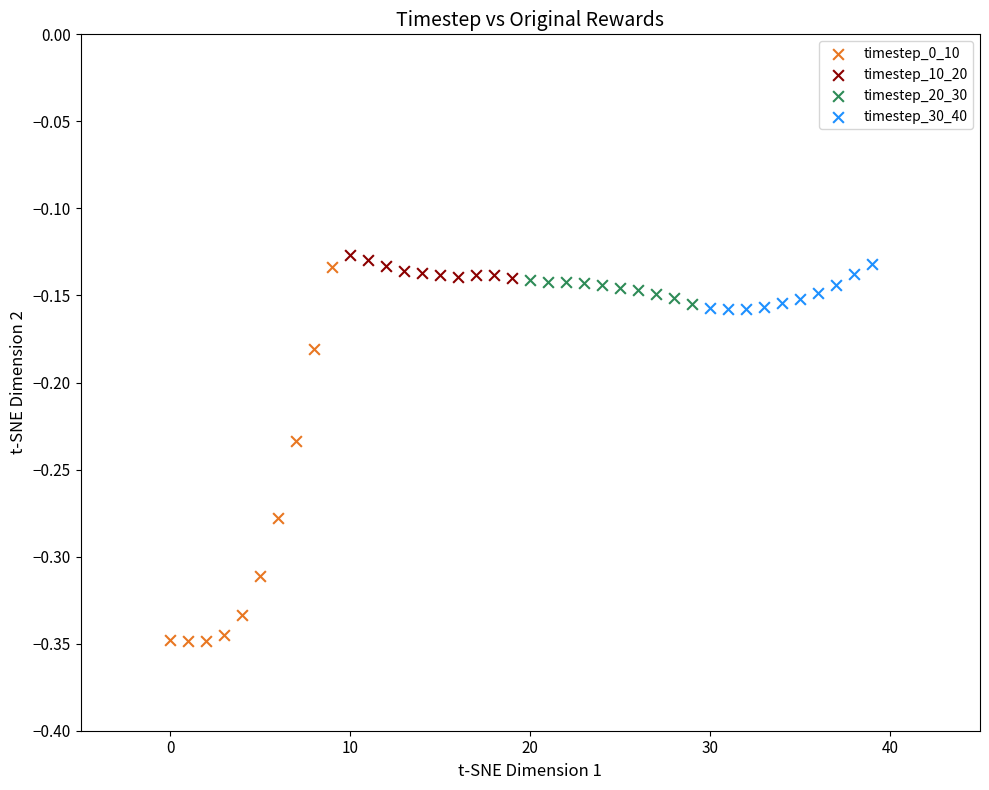

Which series has the widest spread of Y values?

timestep_0_10